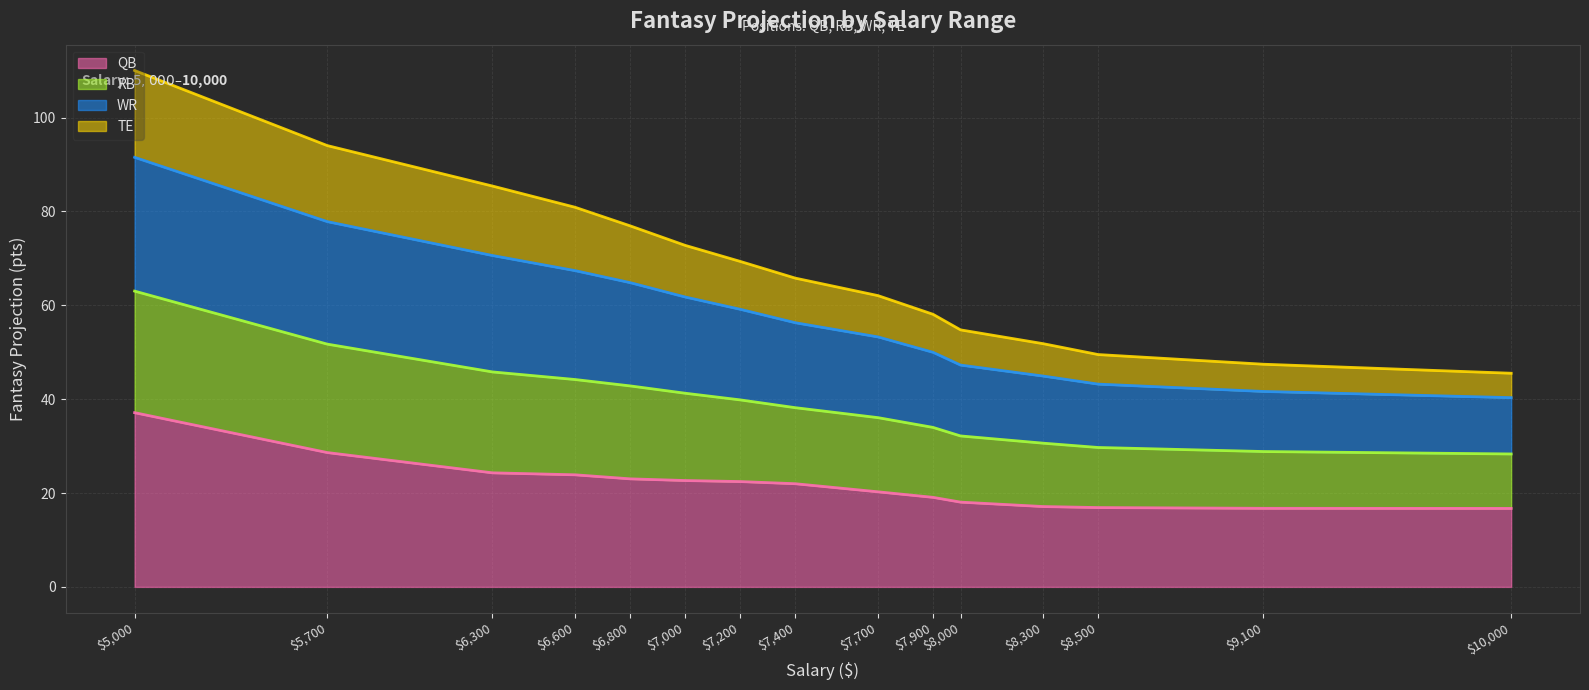

At which category does the chart reach its minimum across all series?

10000